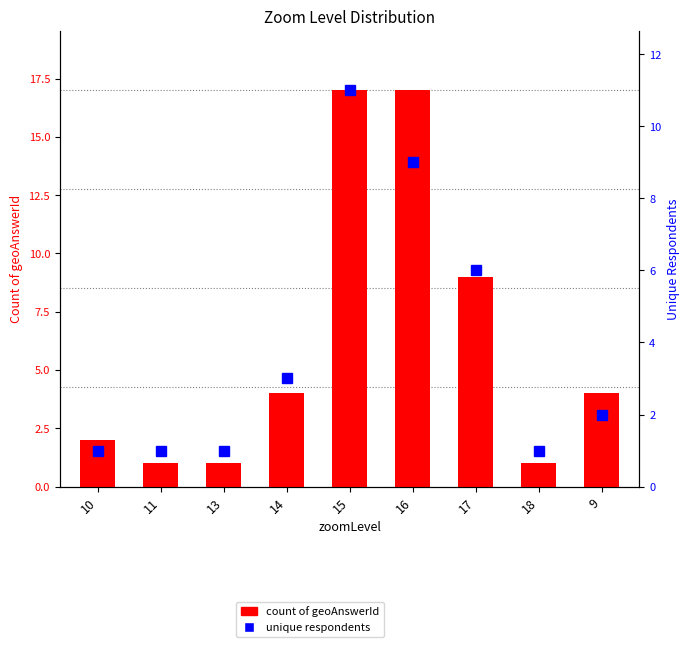

What position from the left is 10?

1